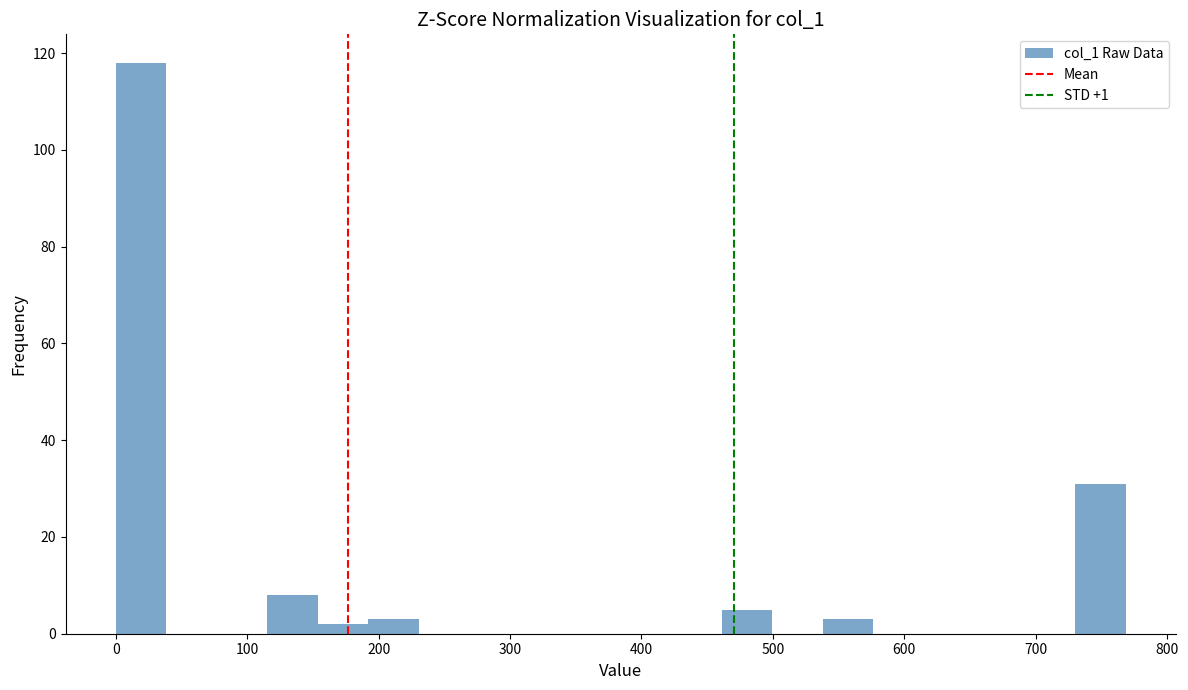

Read against the x-axis, roughly where is the centre of the tallest bar?

20